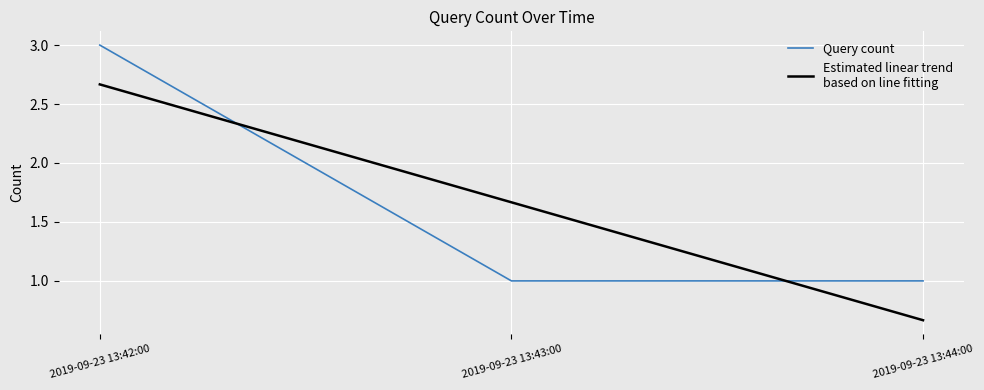

What is the maximum value shown in the chart?

3.0